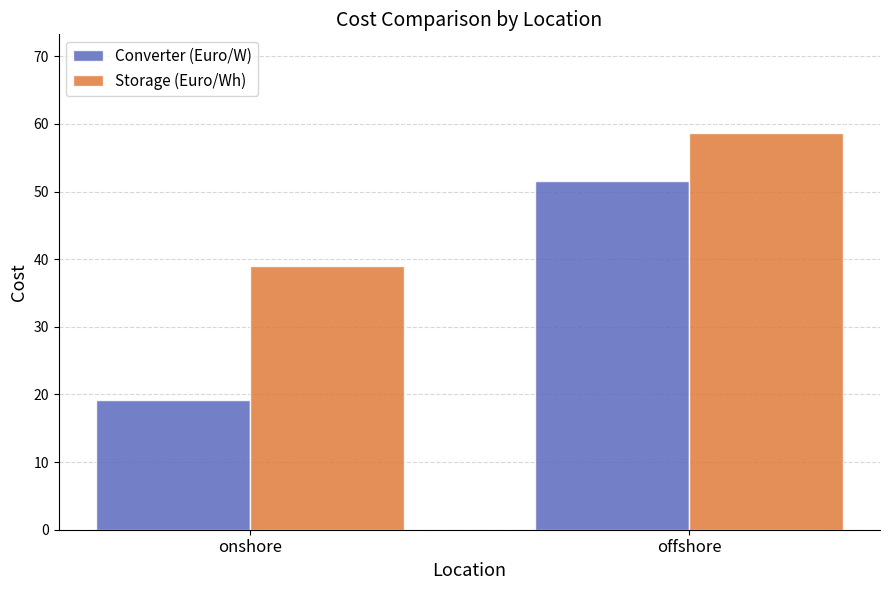

How many values in the Converter (Euro/W) series exceed 51?

1